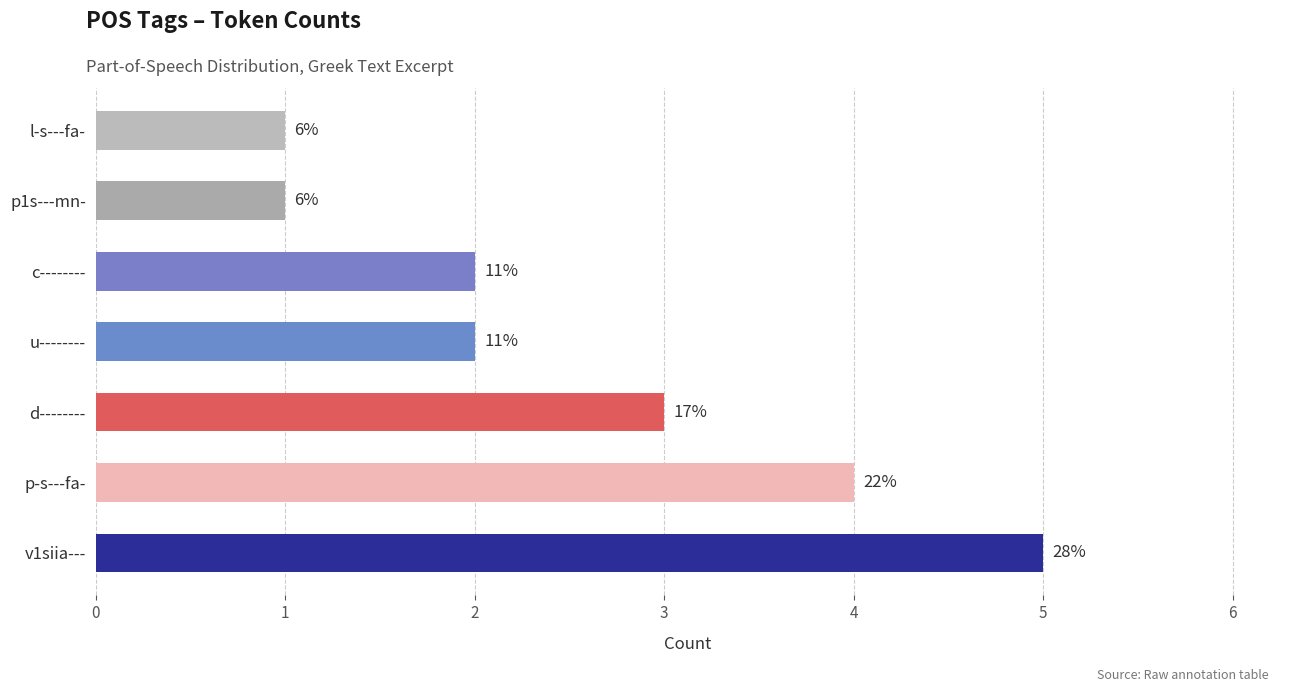

Are the bars horizontal?

Yes